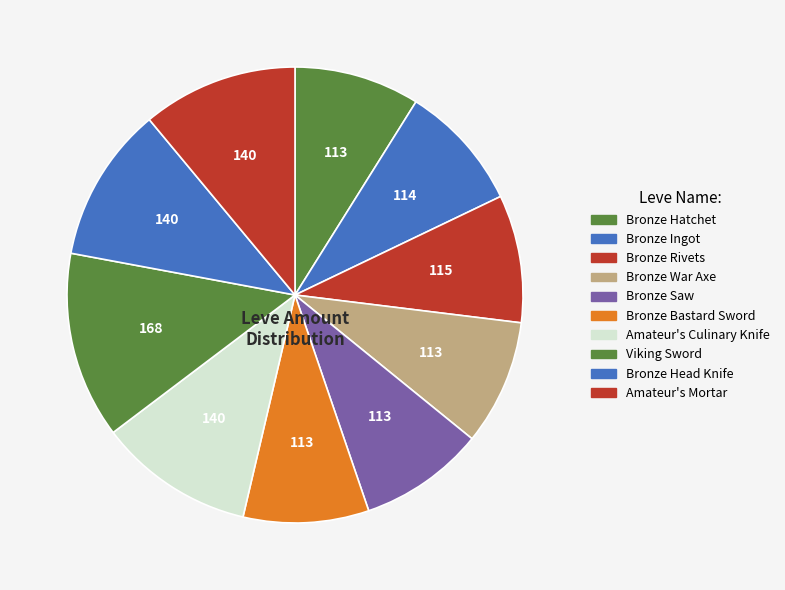

Is it true that Amateur's Mortar is 1% of the pie?

False